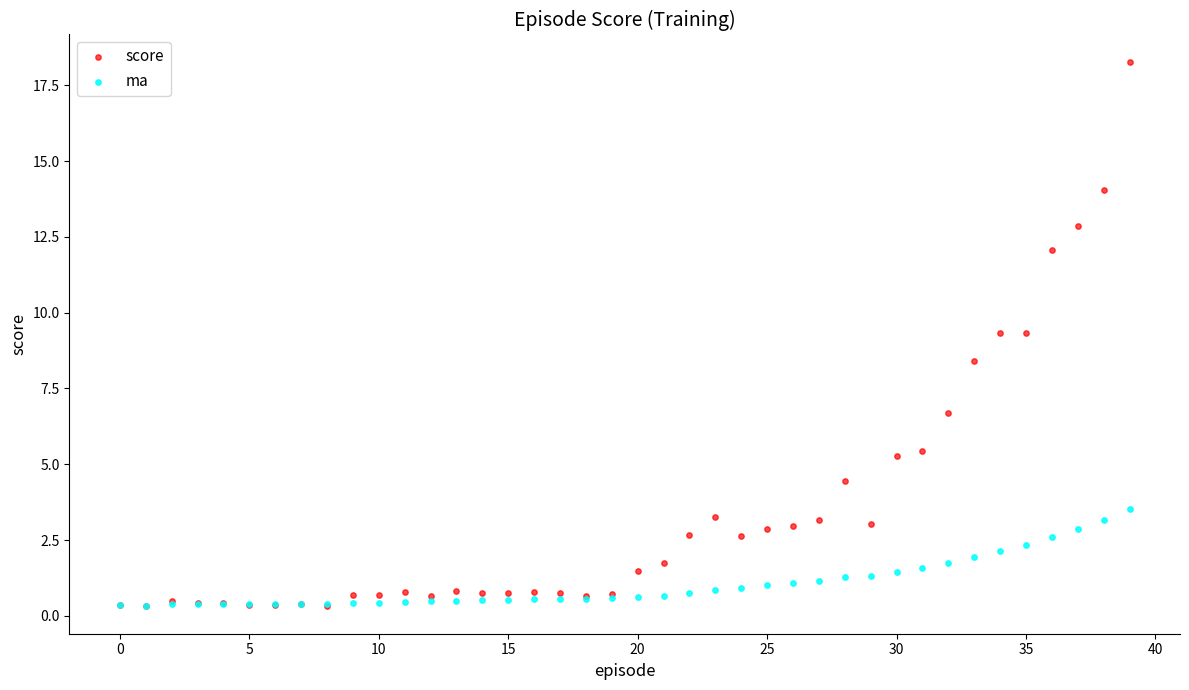

Which series has the largest Y range (max minus min)?

score